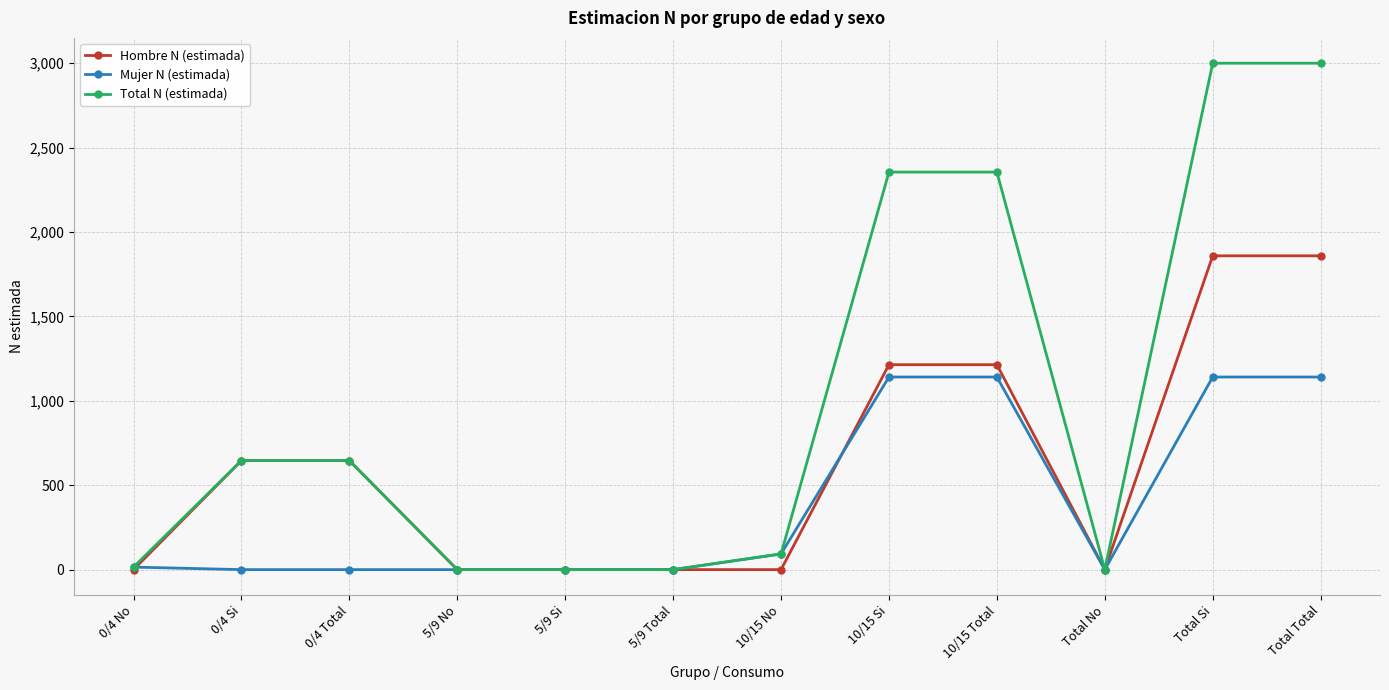

Rank the series by their average value, from highest to lowest.

Total N (estimada), Hombre N (estimada), Mujer N (estimada)